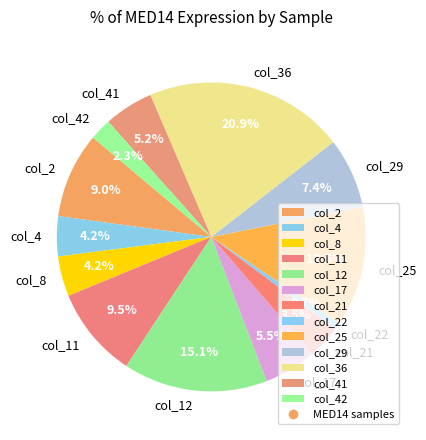

The col_42 slice represents 17% of the pie. True or false?

False